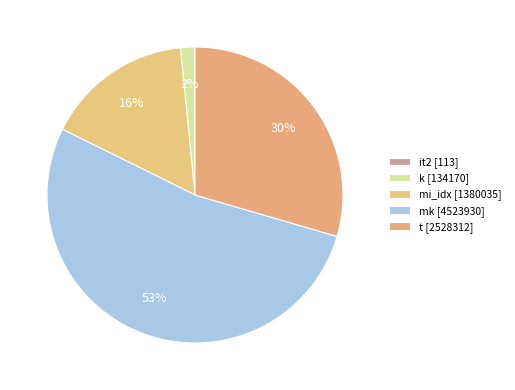

To the nearest percent, what portion does t represent?

30%